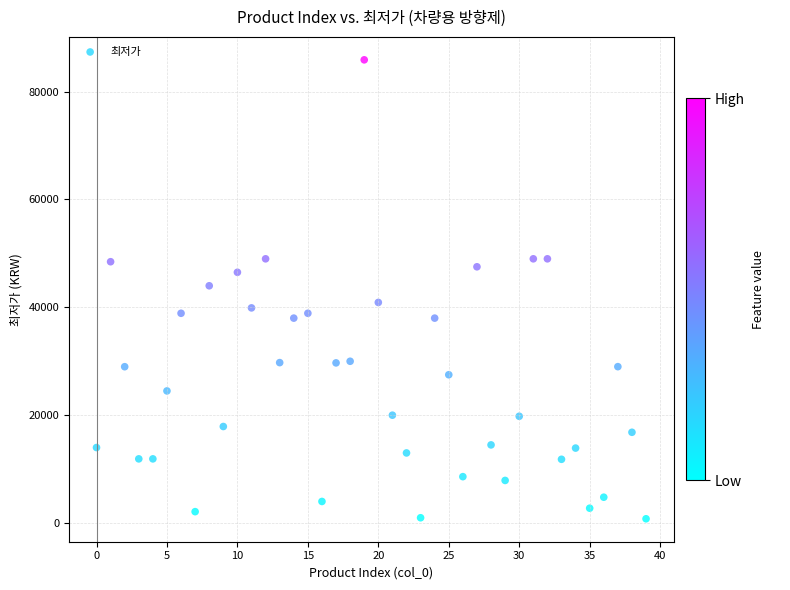

Count the number of points in this scatter plot.

40